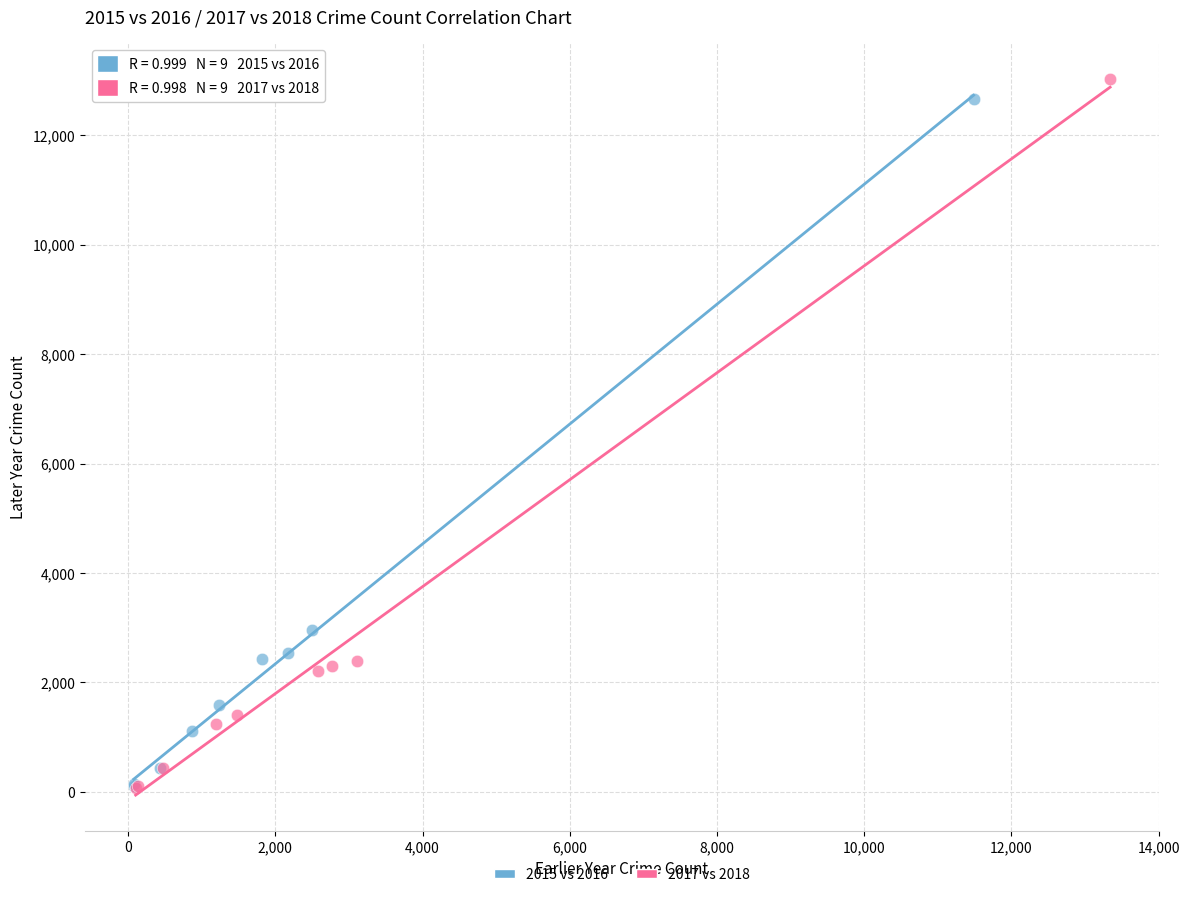

Which series has the widest spread of Y values?

2017 vs 2018